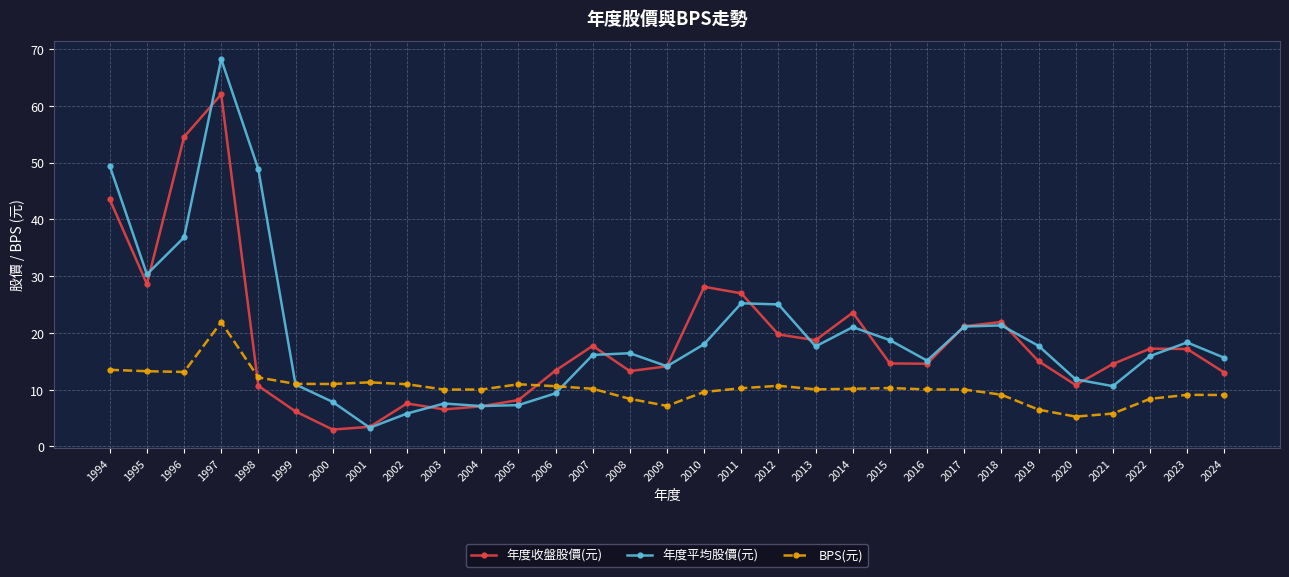

How many lines are shown in the chart?

3